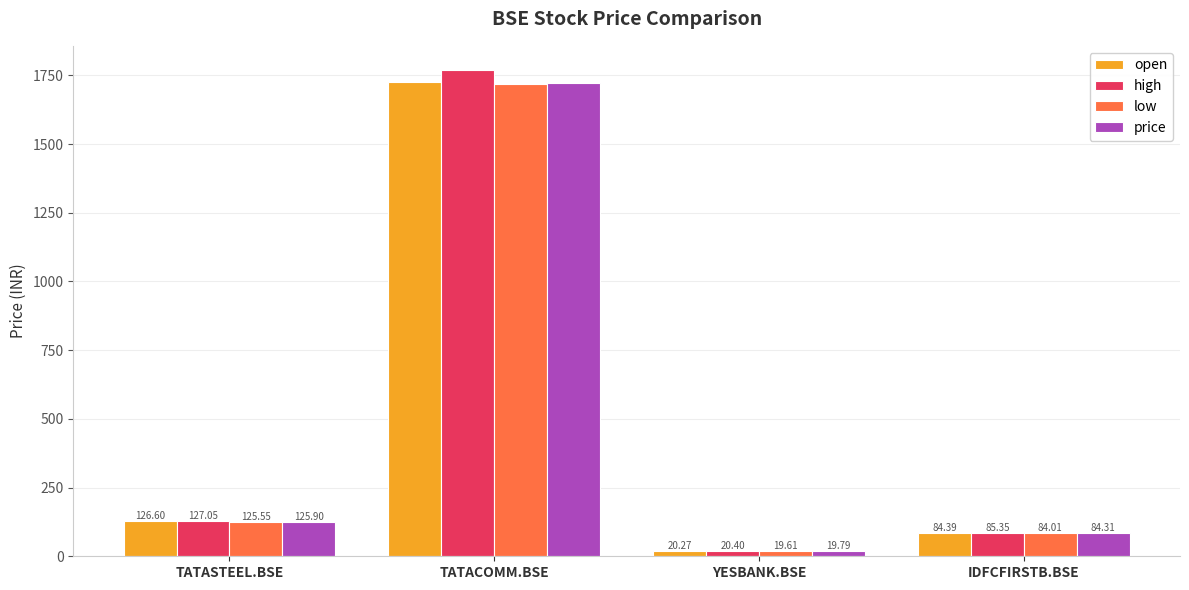

Count the number of data series in this chart.

4